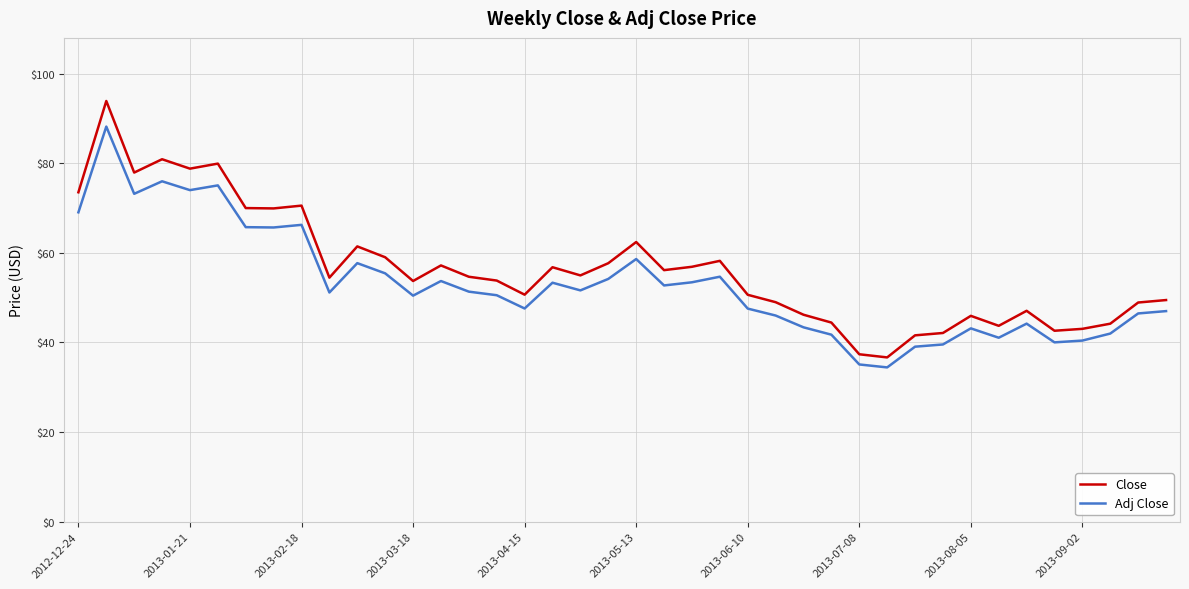

True or false: Close and Adj Close cross at least once.

False